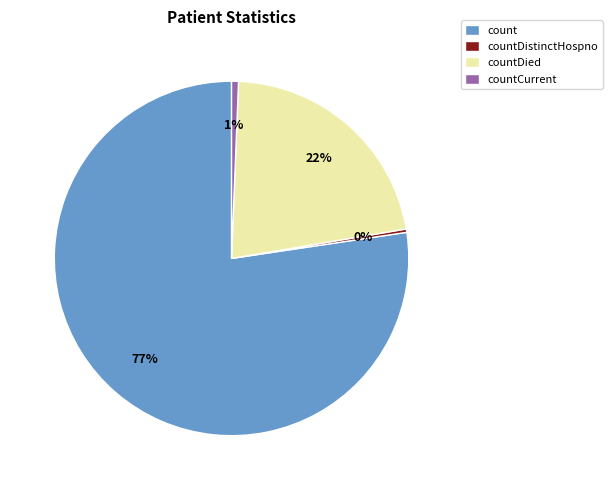

To the nearest percent, what is the difference between the largest and smallest slice percentages?

77%